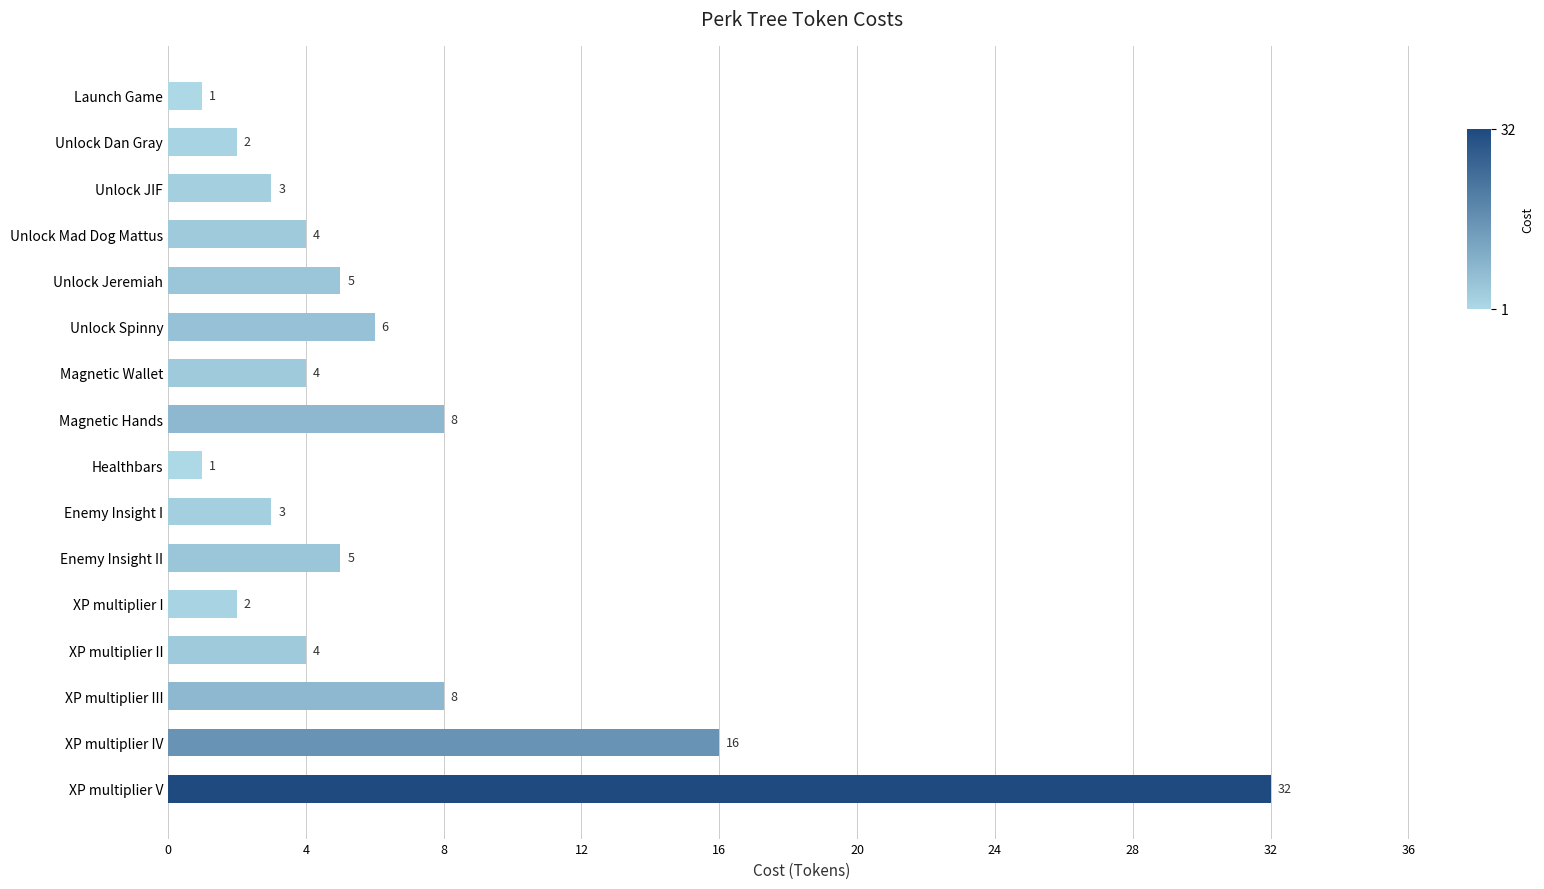

What is the sum of the values at Unlock Dan Gray and XP multiplier V?

34